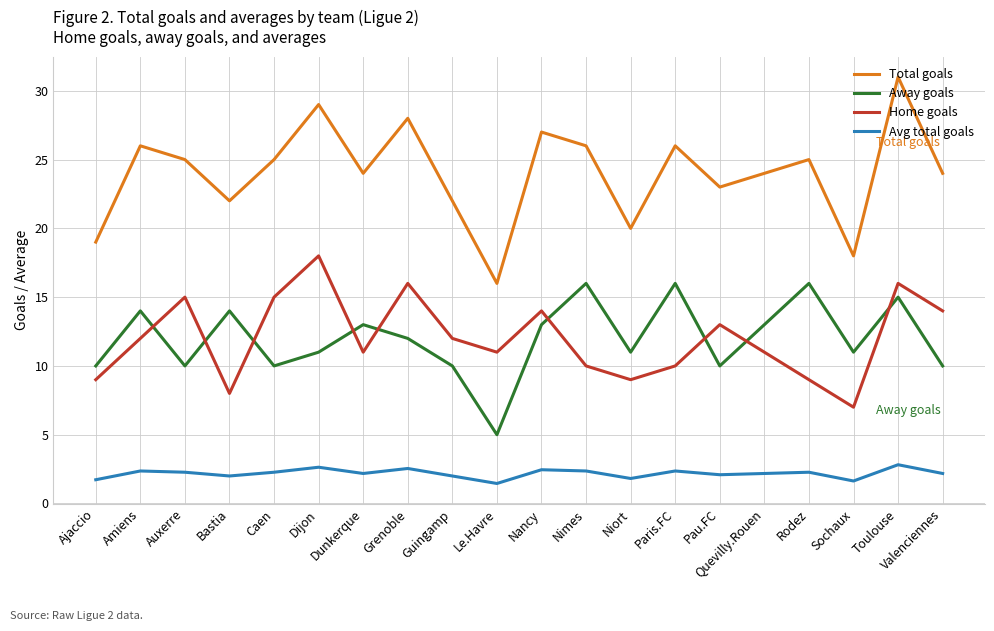

In Home goals, how many points are lower than both neighbors (excluding endpoints)?

5